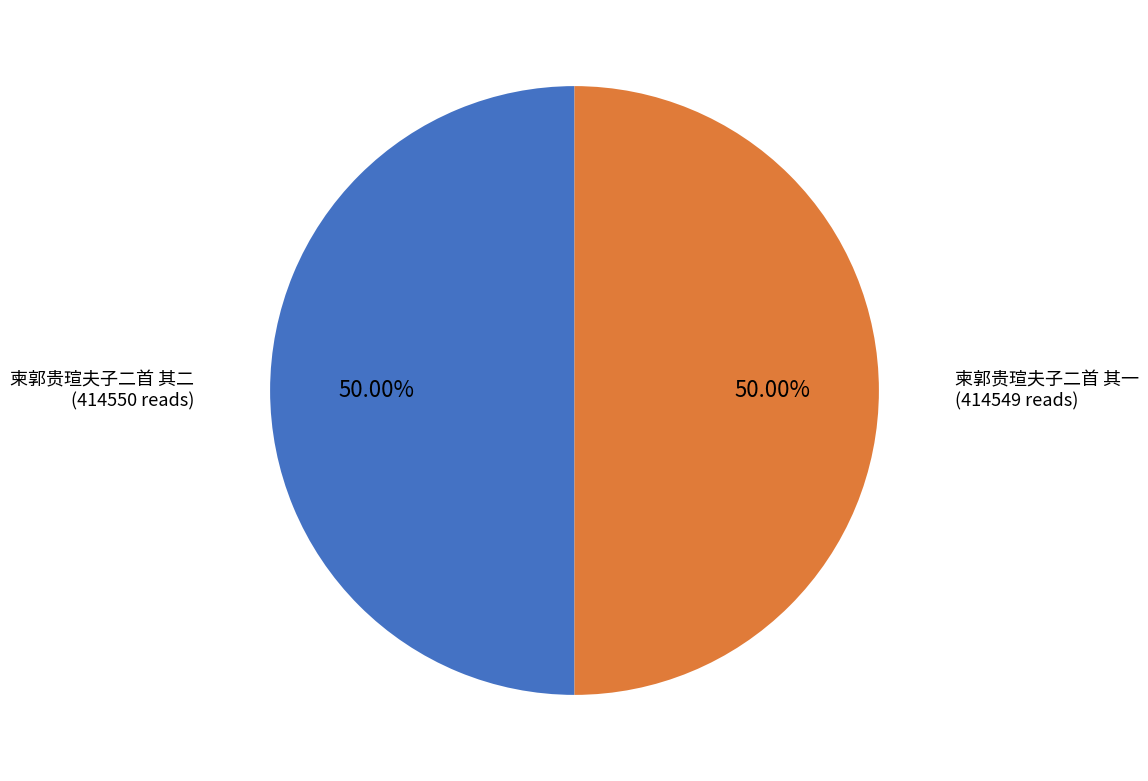

Count the number of slices in the pie.

2